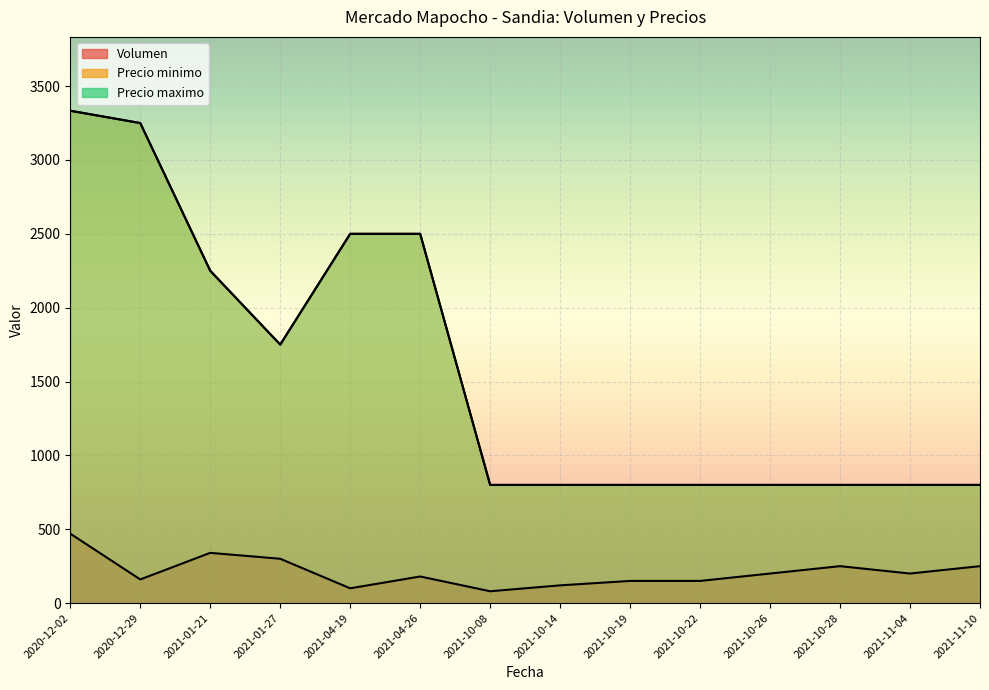

At which label does Precio minimo reach its minimum?

2021-10-19